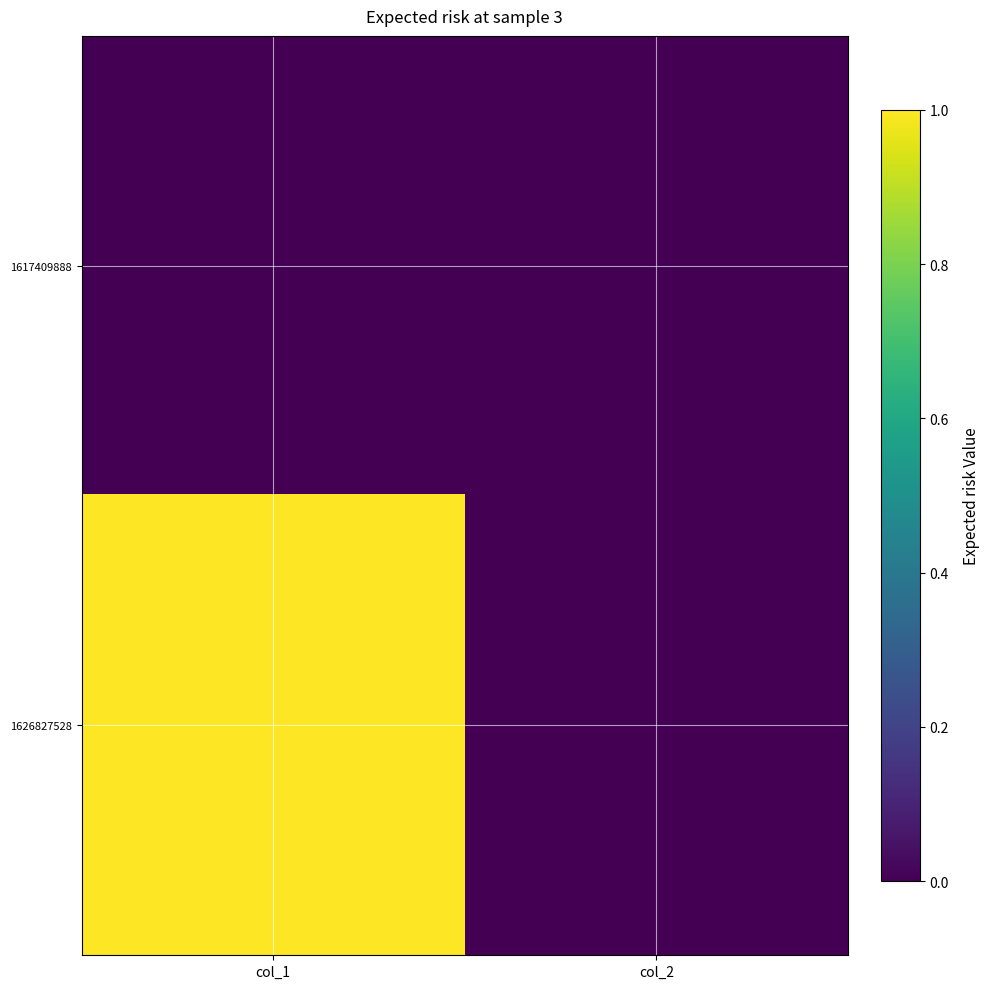

At how many categories does at least one series exceed 0?

1